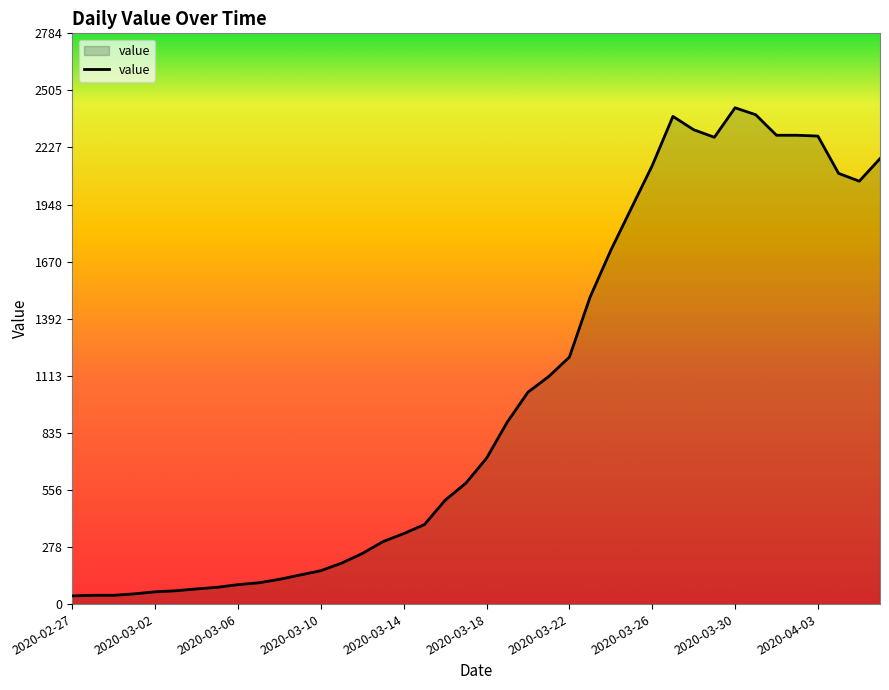

What is the difference between the maximum and minimum values?

2381